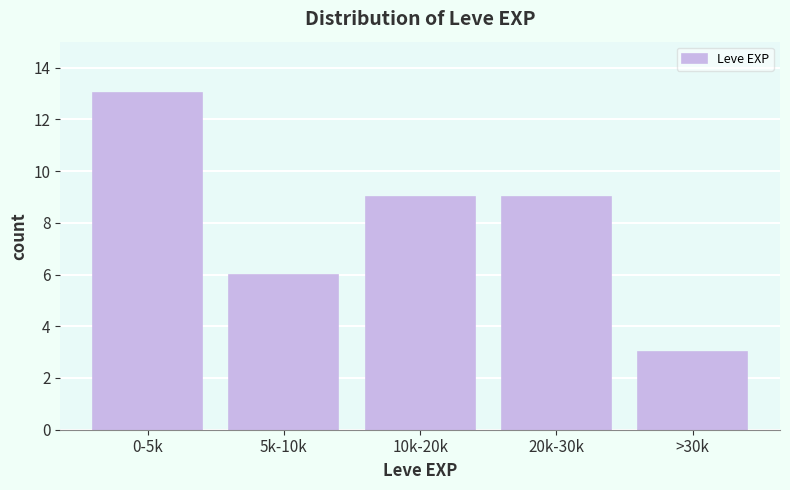

Reading left to right, extract all data points from this chart.

0-5k=13	5k-10k=6	10k-20k=9	20k-30k=9	>30k=3